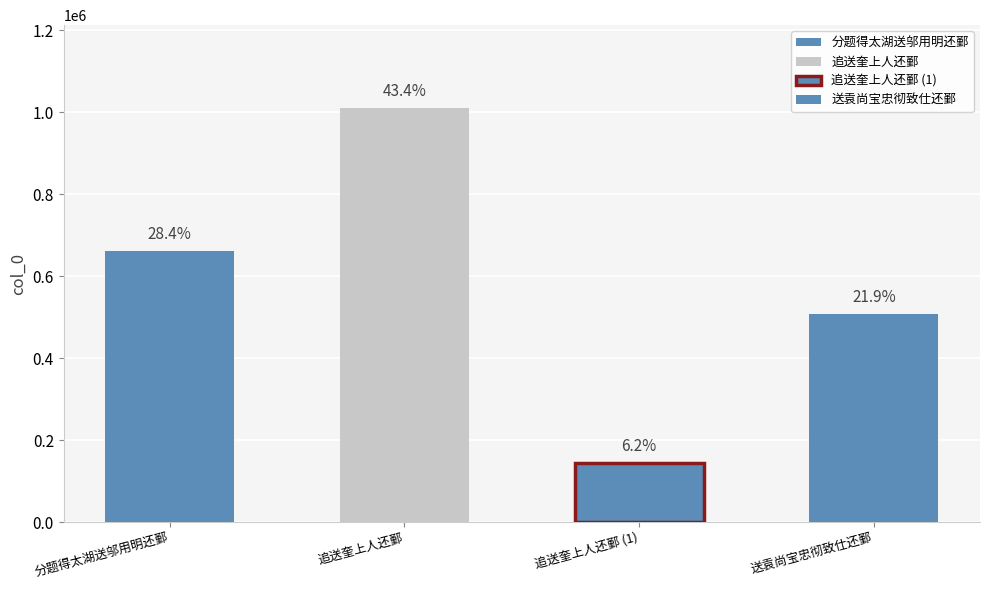

What is the change in value from 分题得太湖送邬用明还鄞 to 追送奎上人还鄞?

+348693